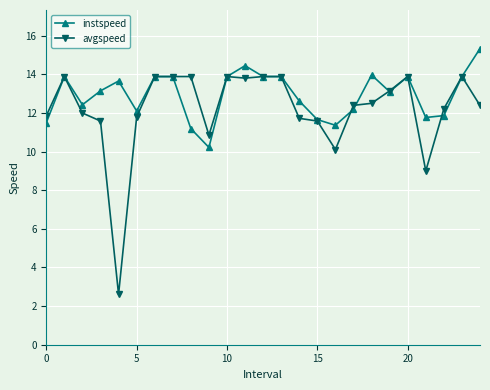

Which series has the largest range (max minus min)?

avgspeed